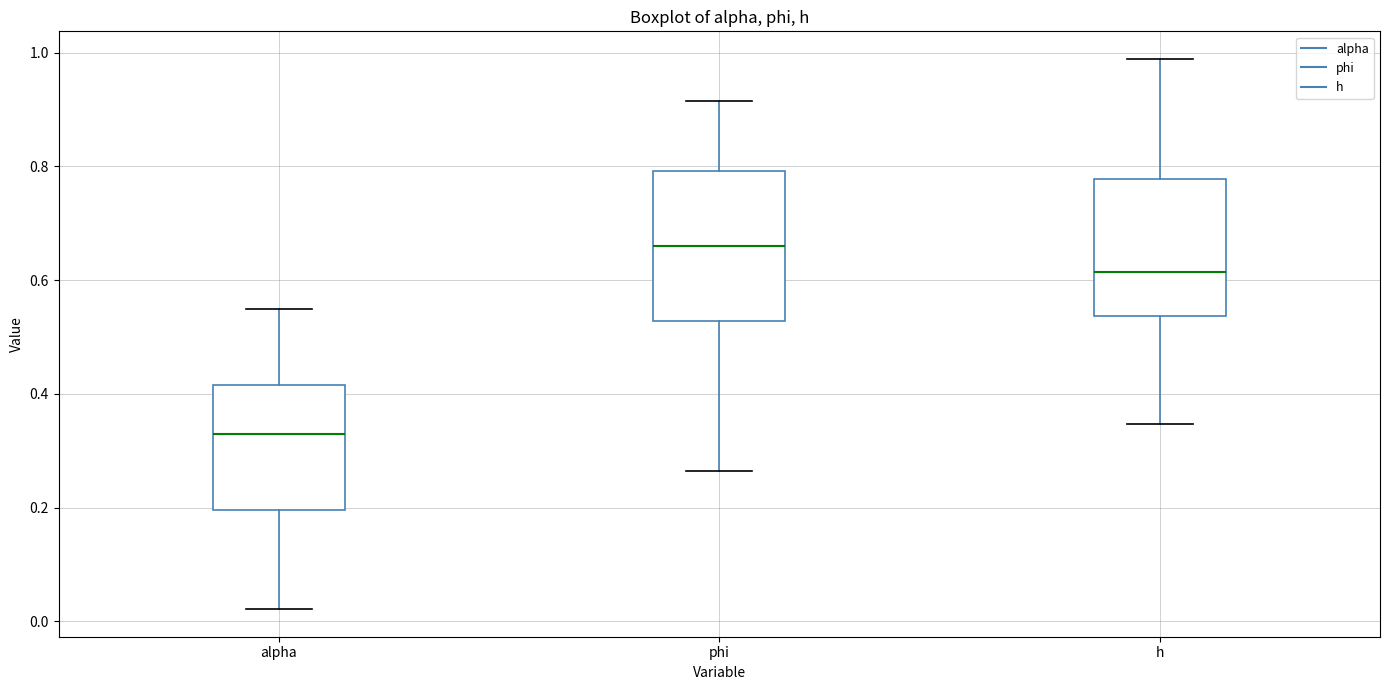

Comparing the boxes themselves (not the whiskers), which one is the tallest?

phi